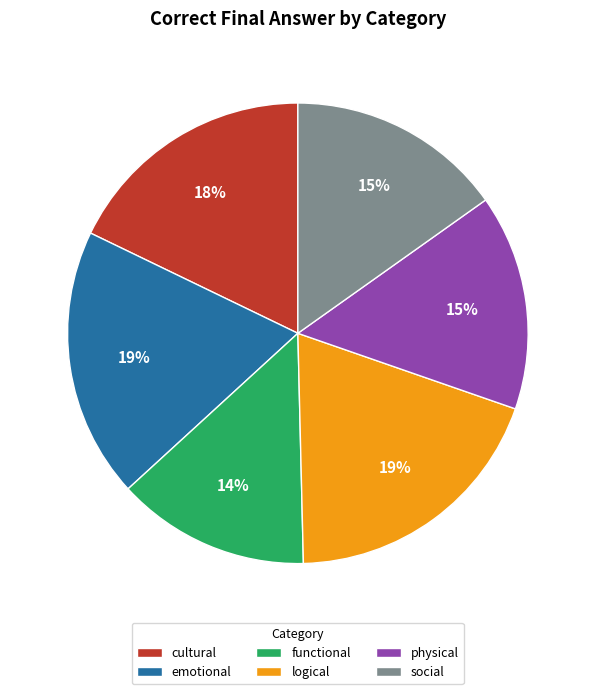

How many segments does this pie chart have?

6